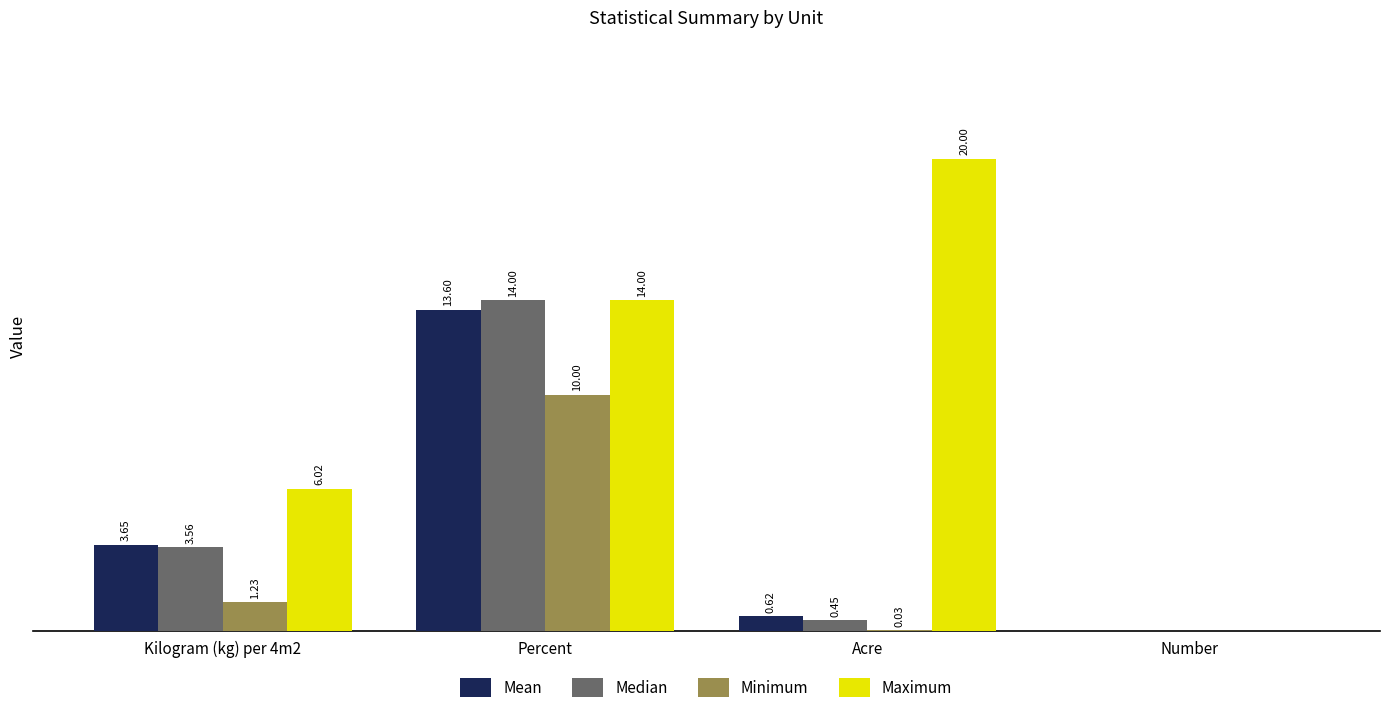

At which category does the chart reach its peak across all series?

Acre